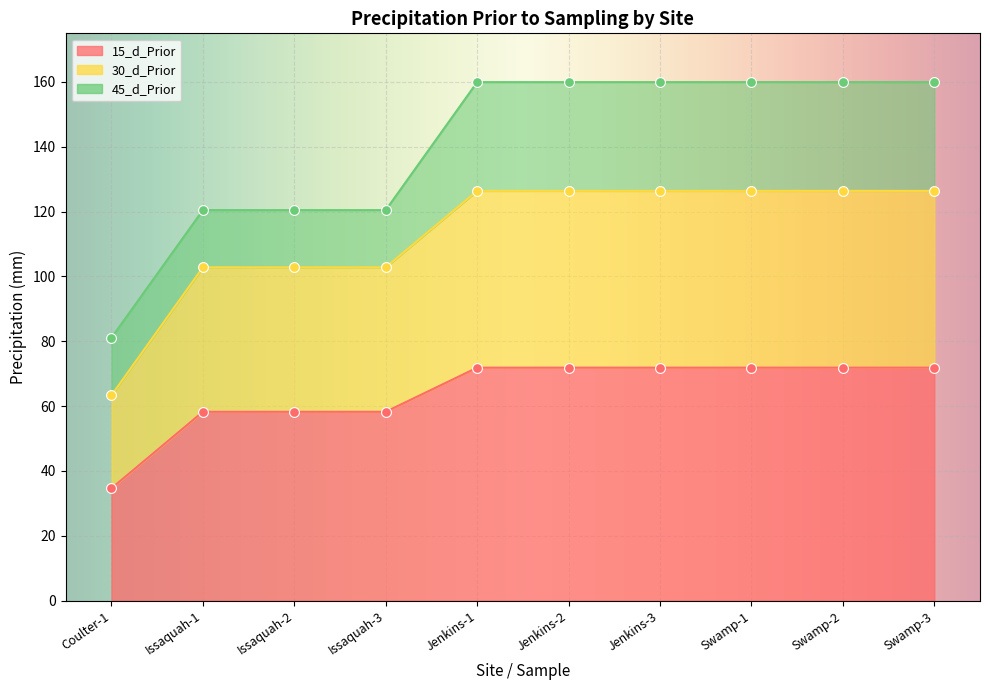

What is the total value across all series at Jenkins-3?

358.2